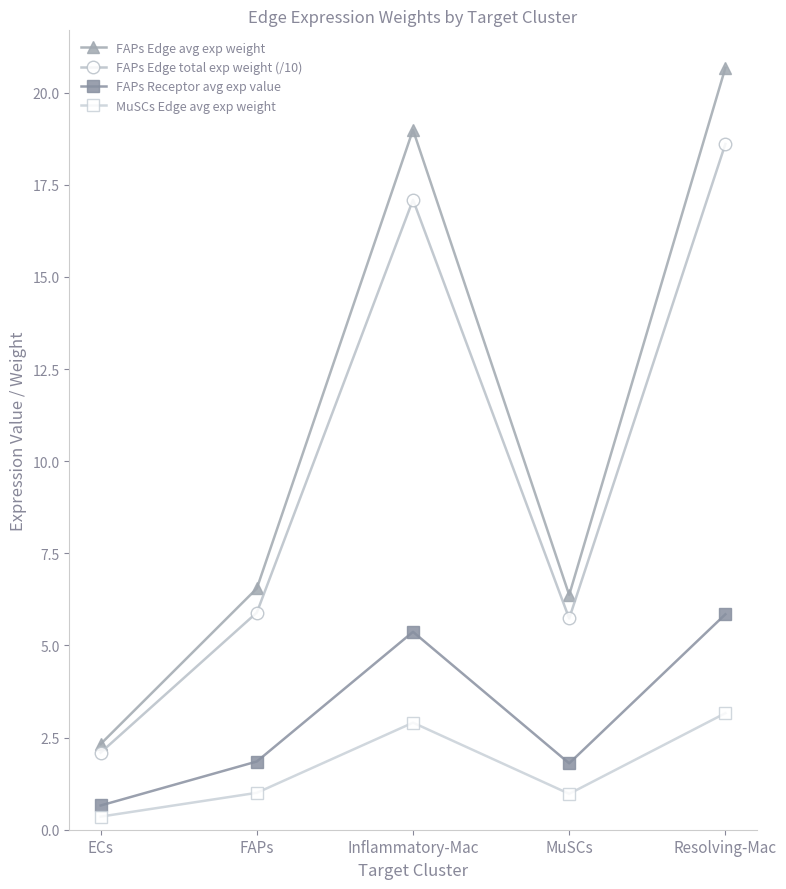

What is the value of the MuSCs Edge avg exp weight point at the 1st from the left?

0.4